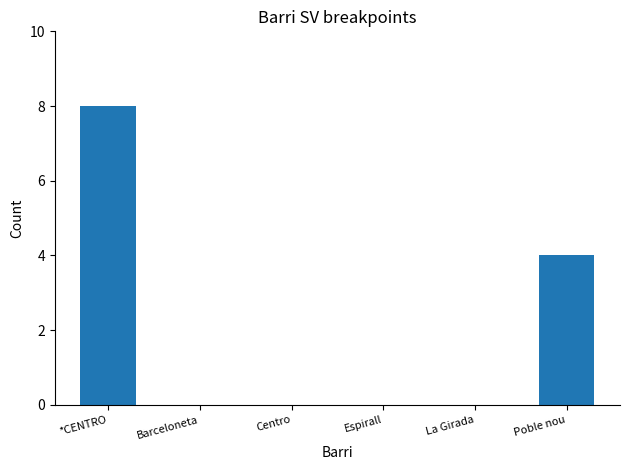

The chart shows a value of 4 at Poble nou. True or false?

True